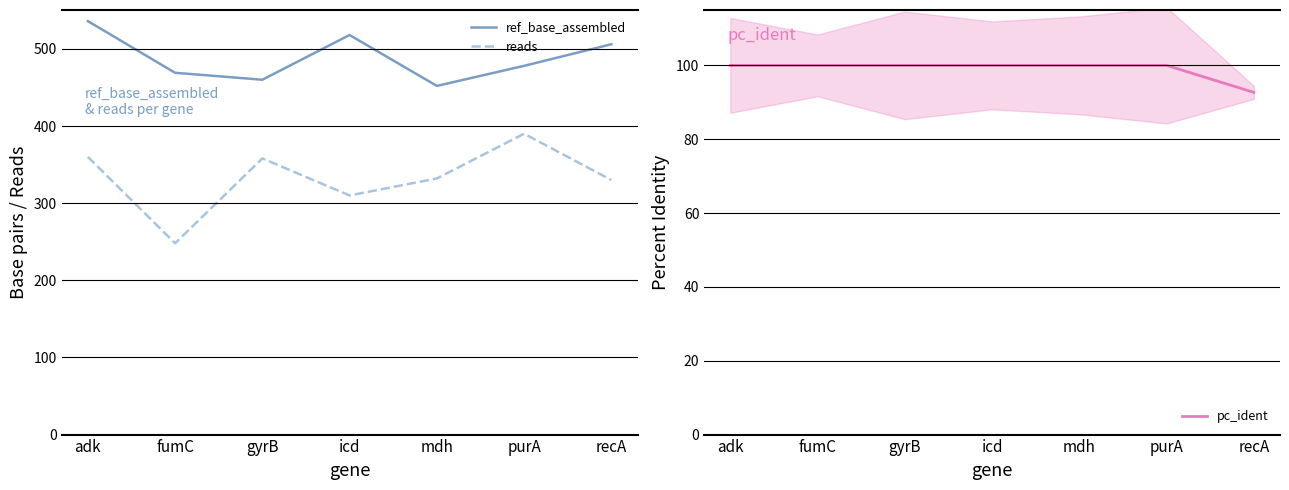

True or false: pc_ident has a value of 66.8 at adk.

False